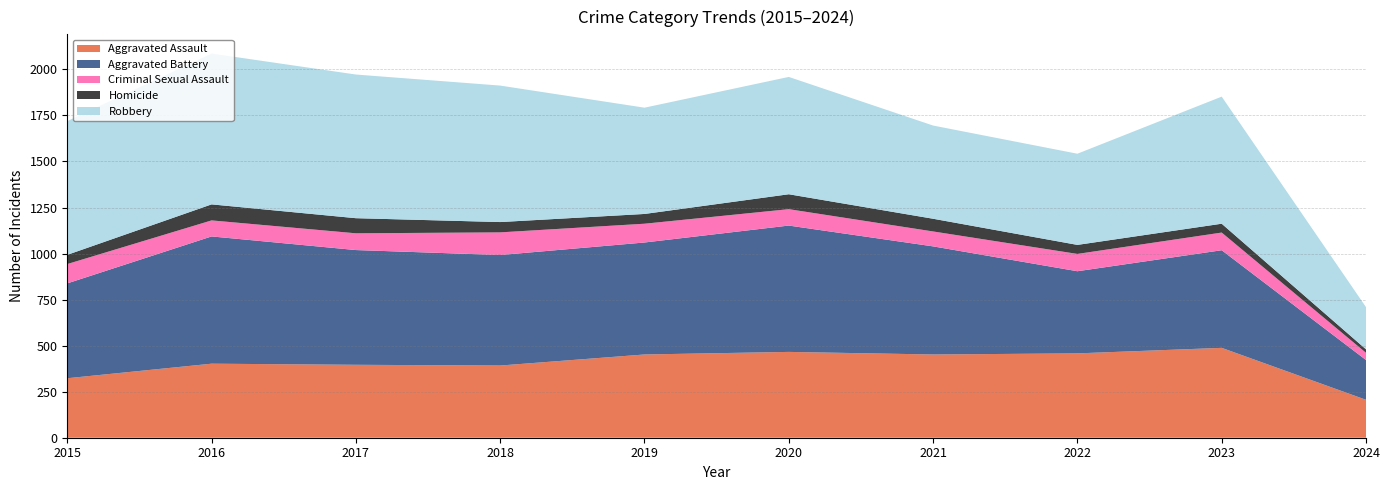

Reading right to left, what are all the values shown in this chart?

Aggravated Assault: 2024=206	2023=488	2022=458	2021=452	2020=466	2019=452	2018=392	2017=396	2016=402	2015=323
Aggravated Battery: 2024=216	2023=530	2022=446	2021=587	2020=686	2019=608	2018=600	2017=623	2016=691	2015=515
Criminal Sexual Assault: 2024=39	2023=96	2022=94	2021=81	2020=89	2019=102	2018=123	2017=91	2016=87	2015=105
Homicide: 2024=19	2023=48	2022=49	2021=69	2020=81	2019=53	2018=56	2017=82	2016=87	2015=50
Robbery: 2024=229	2023=690	2022=495	2021=506	2020=637	2019=577	2018=741	2017=780	2016=819	2015=726